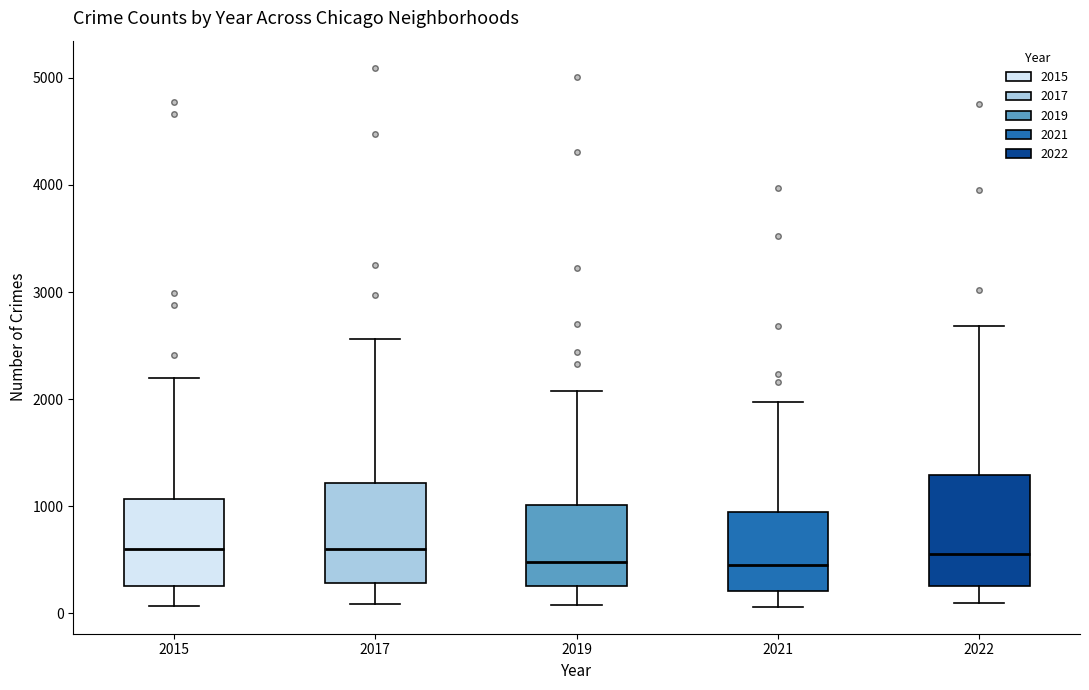

Reading left to right, read every box against the y-axis: the position of its median line, the range the box covers, and the ends of its whiskers. The values are not printed on the chart, so give them approximately, as read against the axis.

2015: median 600, box 300 to 1100, whiskers 100 to 2200
2017: median 600, box 300 to 1200, whiskers 100 to 2600
2019: median 500, box 300 to 1000, whiskers 100 to 2100
2021: median 500, box 200 to 1000, whiskers 100 to 2000
2022: median 600, box 300 to 1300, whiskers 100 to 2700